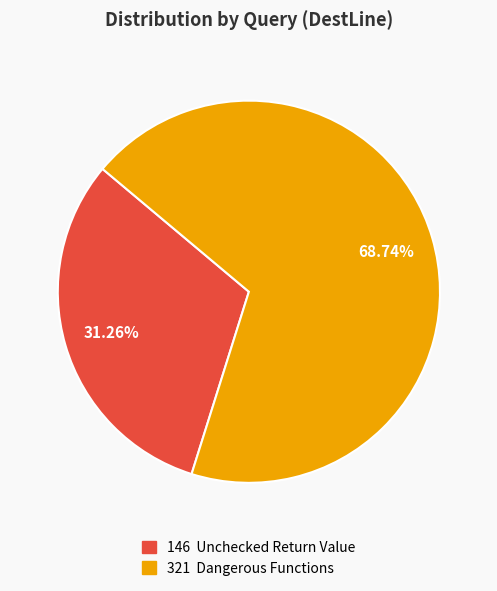

How many slices are in this pie chart?

2